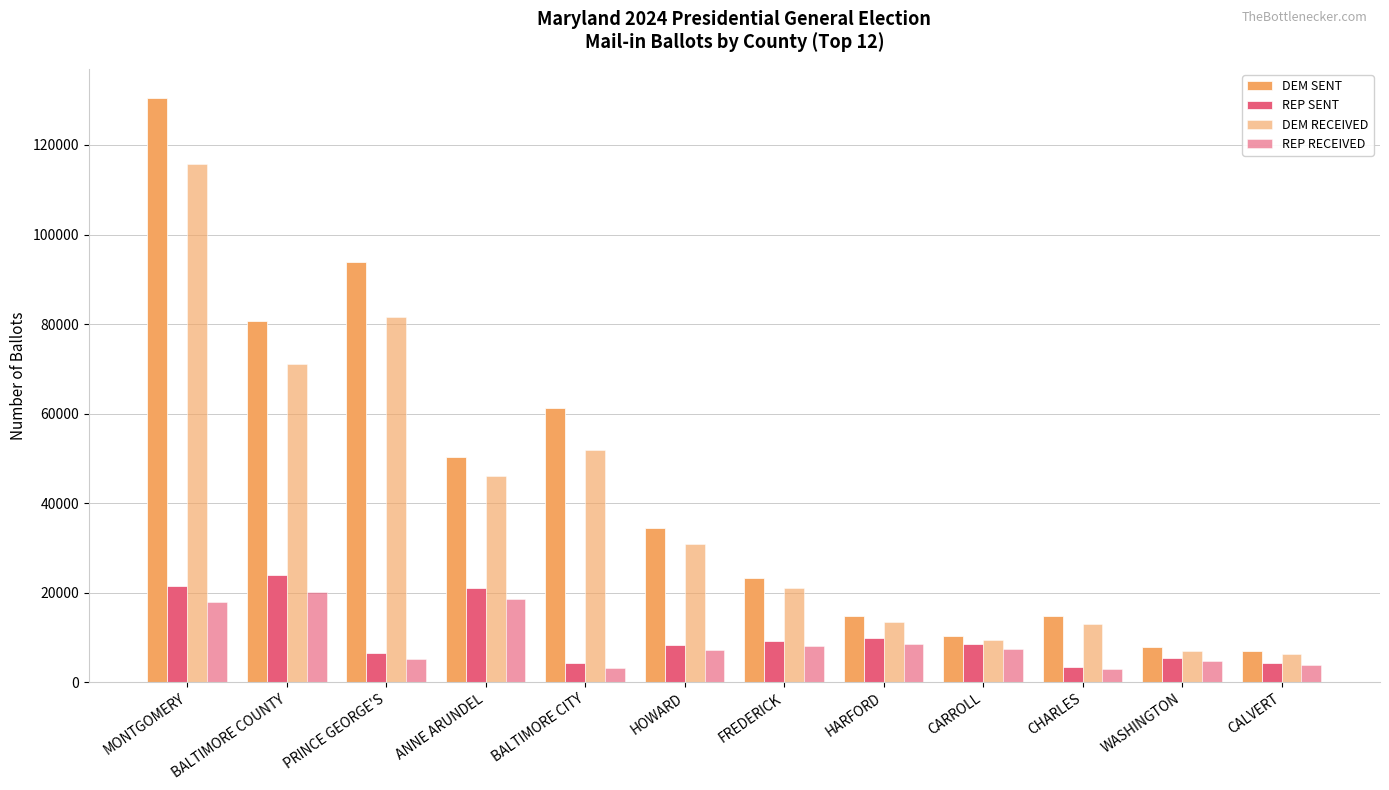

How many data points in REP SENT are less than 8428?

6